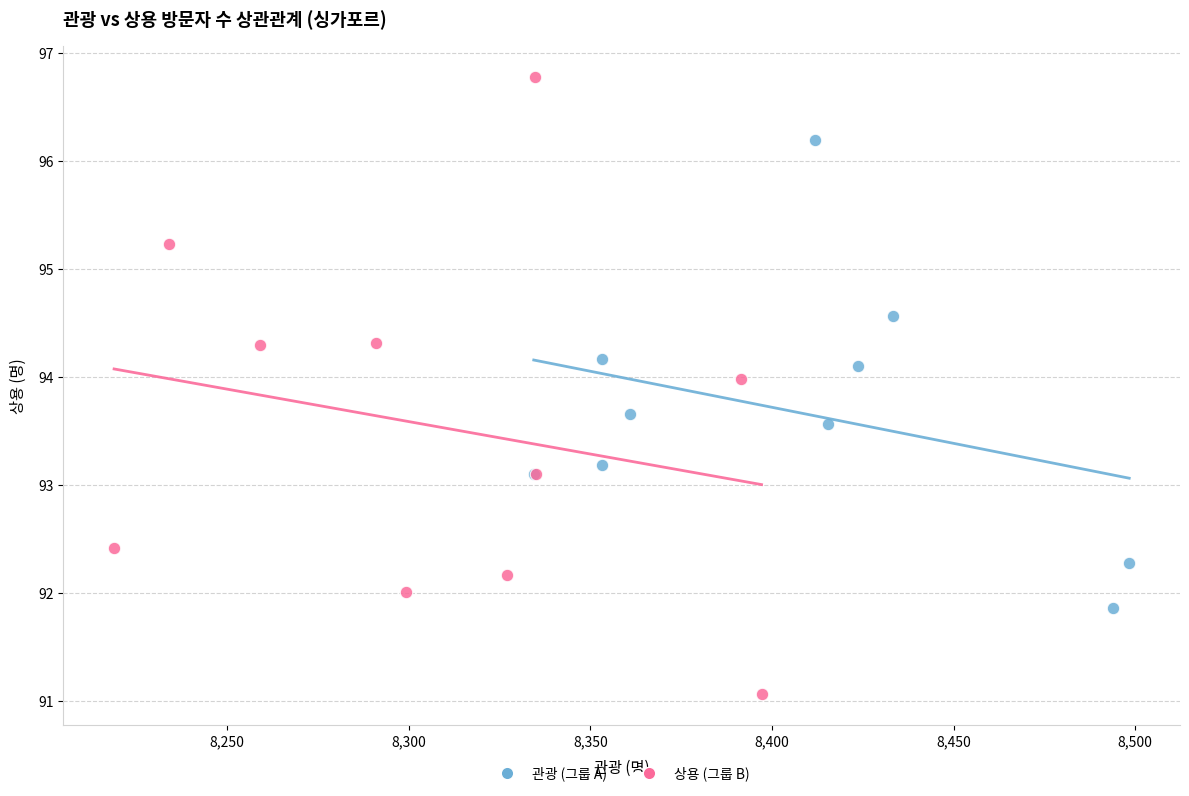

Which series reaches the minimum Y coordinate?

상용 (그룹 B)